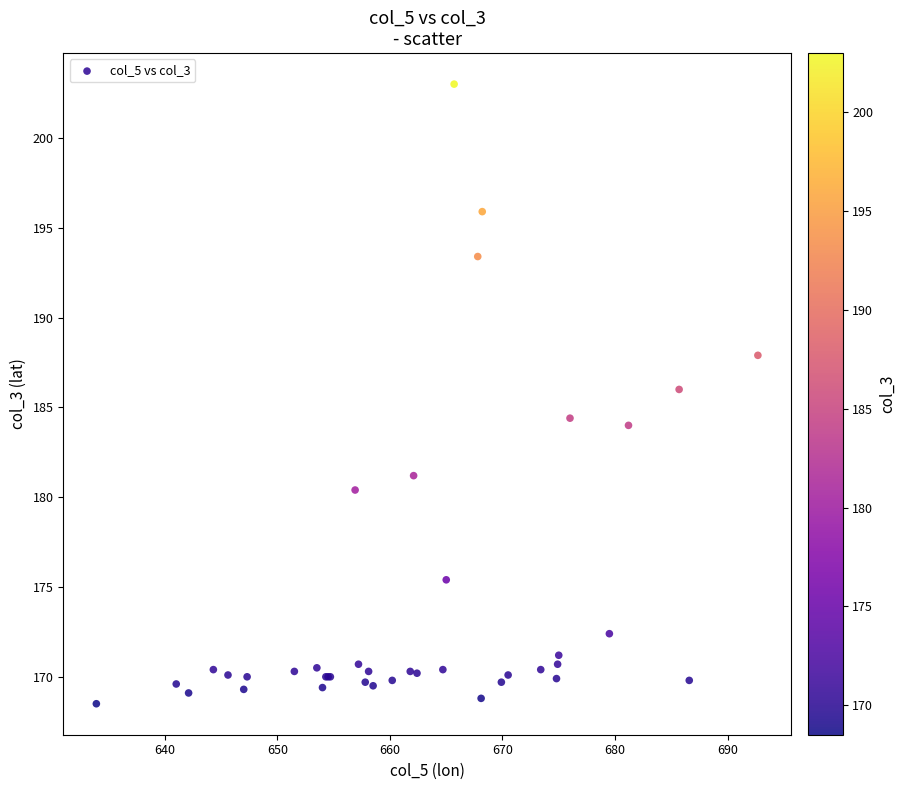

What Y value in the scatter plot is closest to 185?

184.4